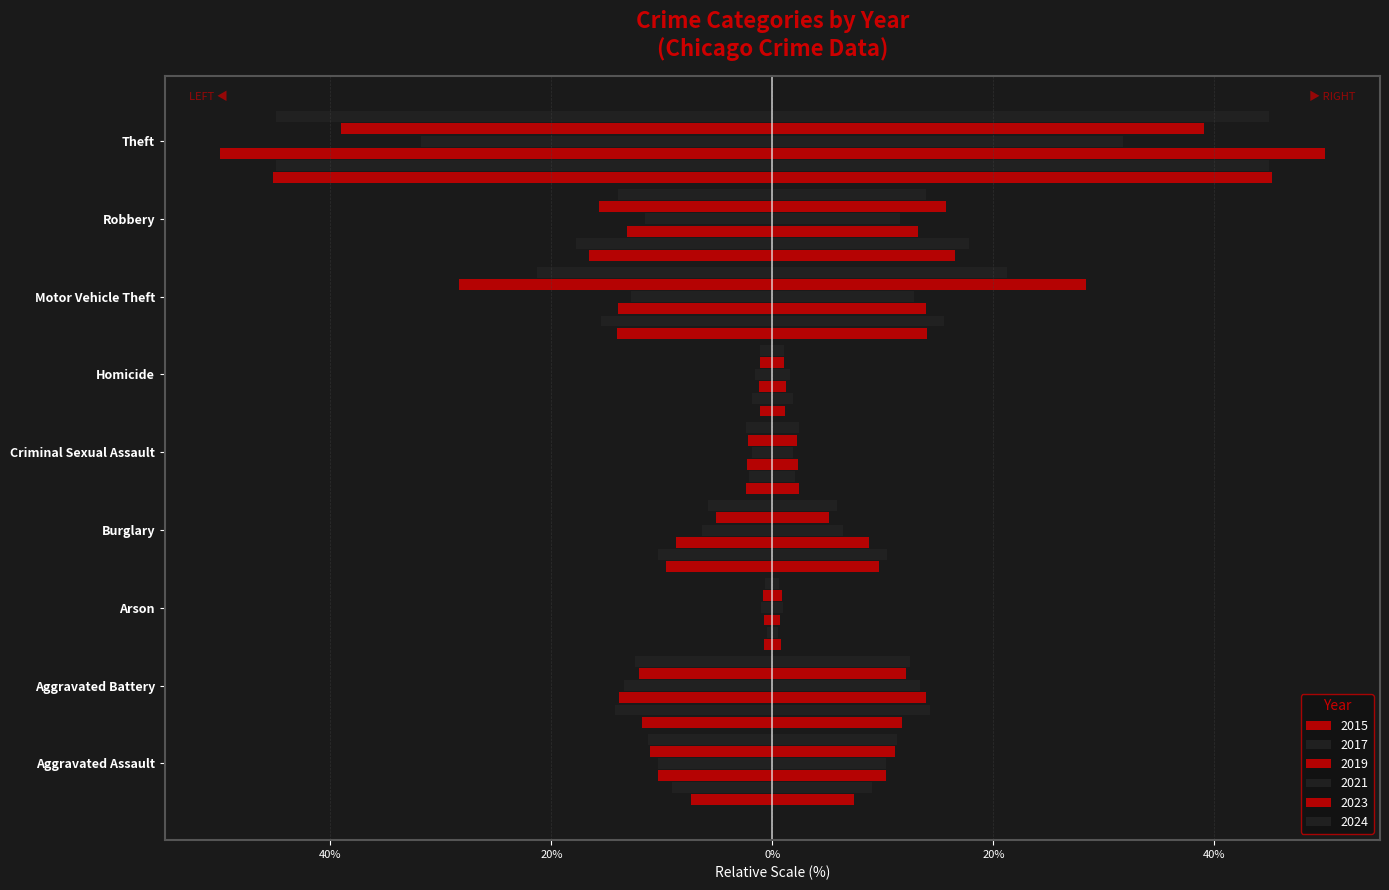

Does the chart contain any negative values?

Yes